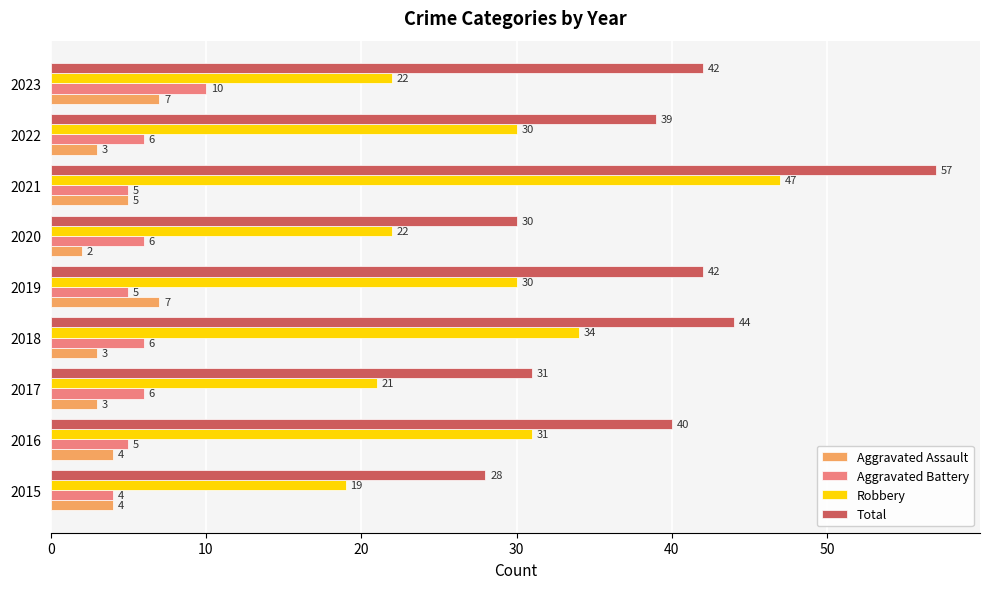

How many series are shown in this chart?

4